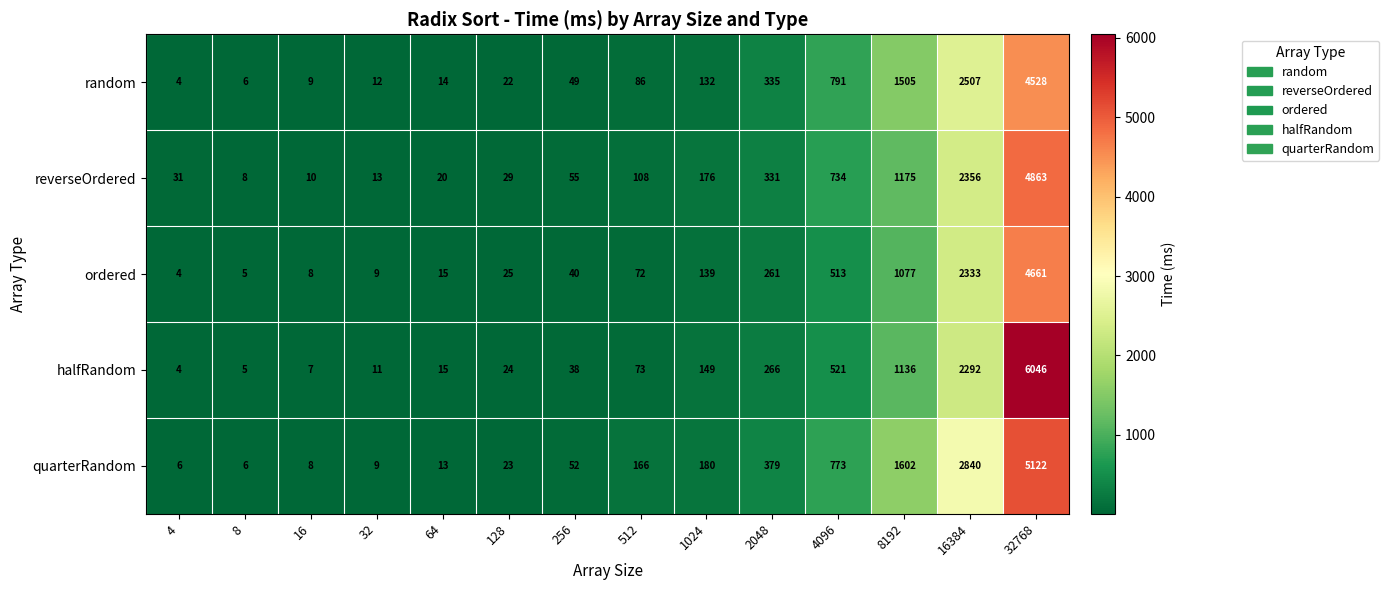

Where is random nearest to the value 2266?

16384